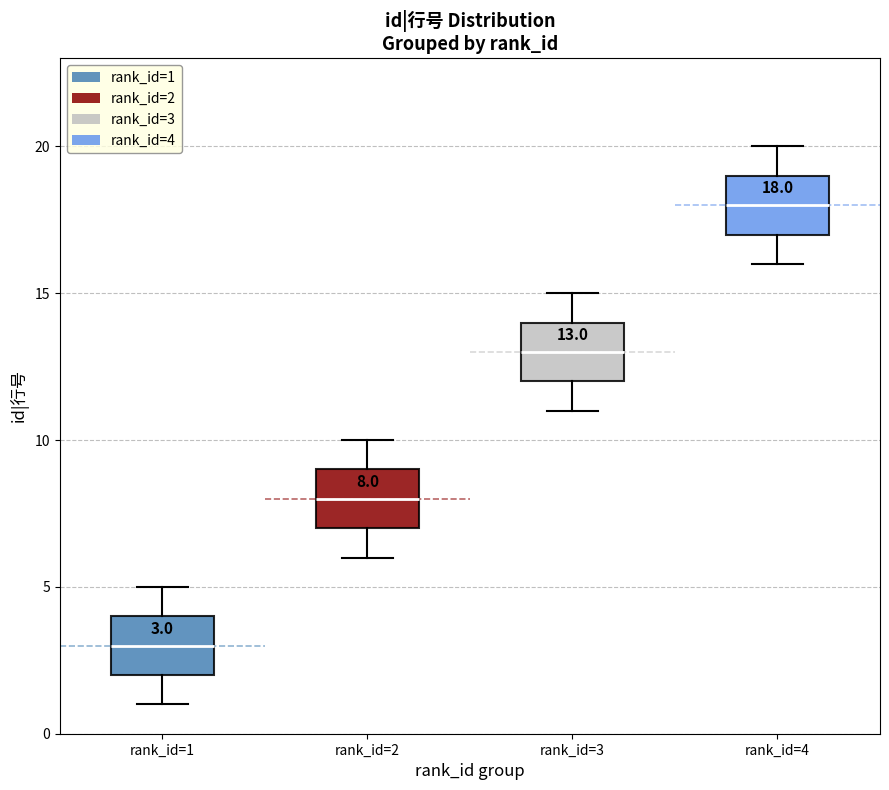

Which box's median line is the lowest?

rank_id=1